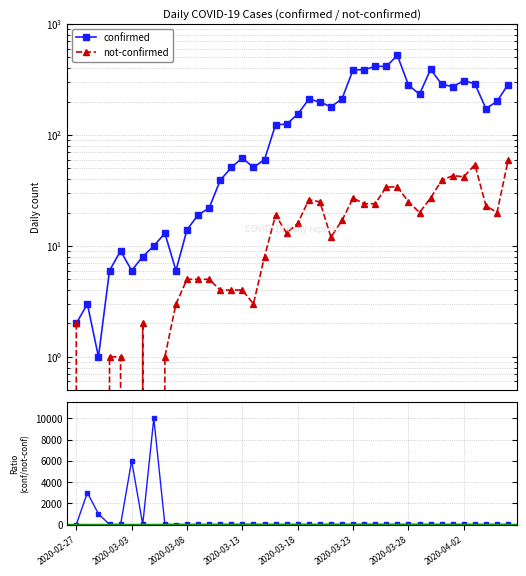

How many values in the confirmed / not-confirmed series are below 9?

17